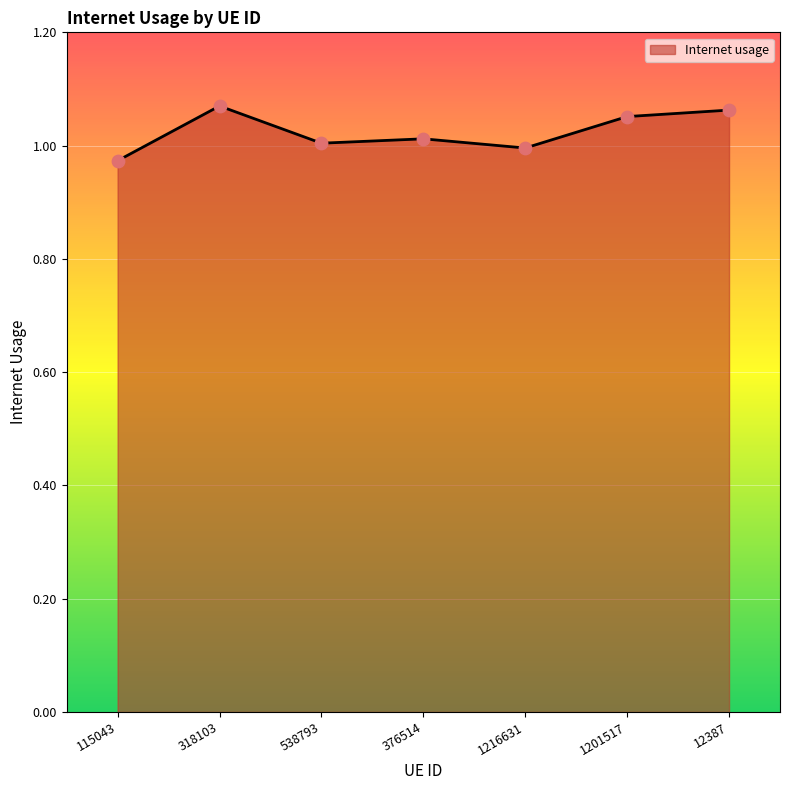

Which has a higher value, 1201517 or 538793?

1201517